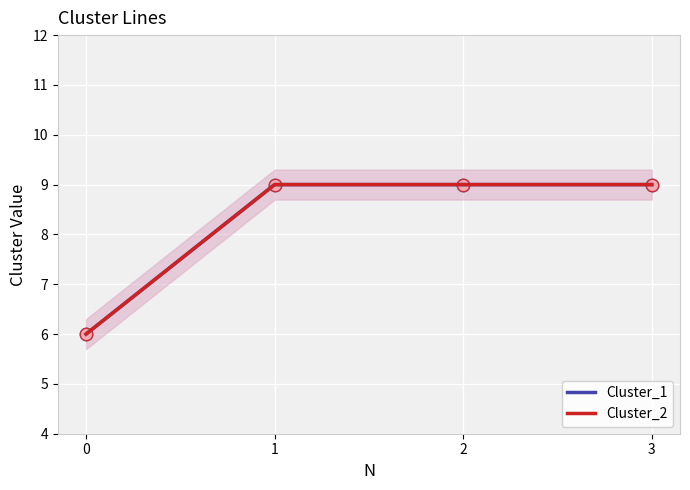

Which series has the largest Y range (max minus min)?

Cluster_1